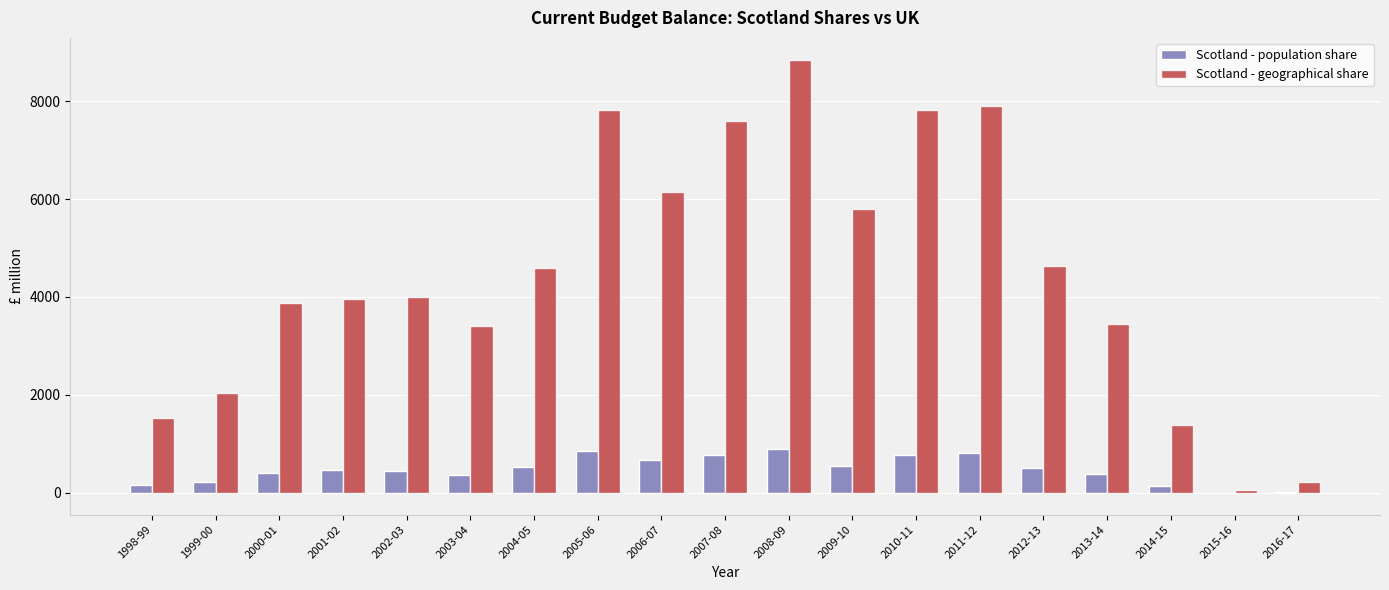

How many categories are shown in the chart?

19